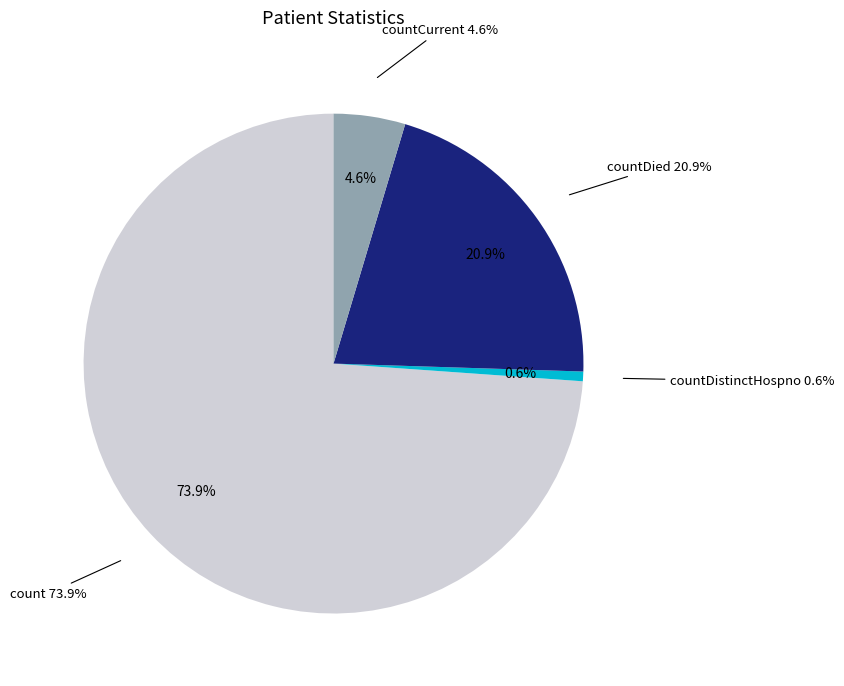

Is there a majority slice in this chart?

Yes